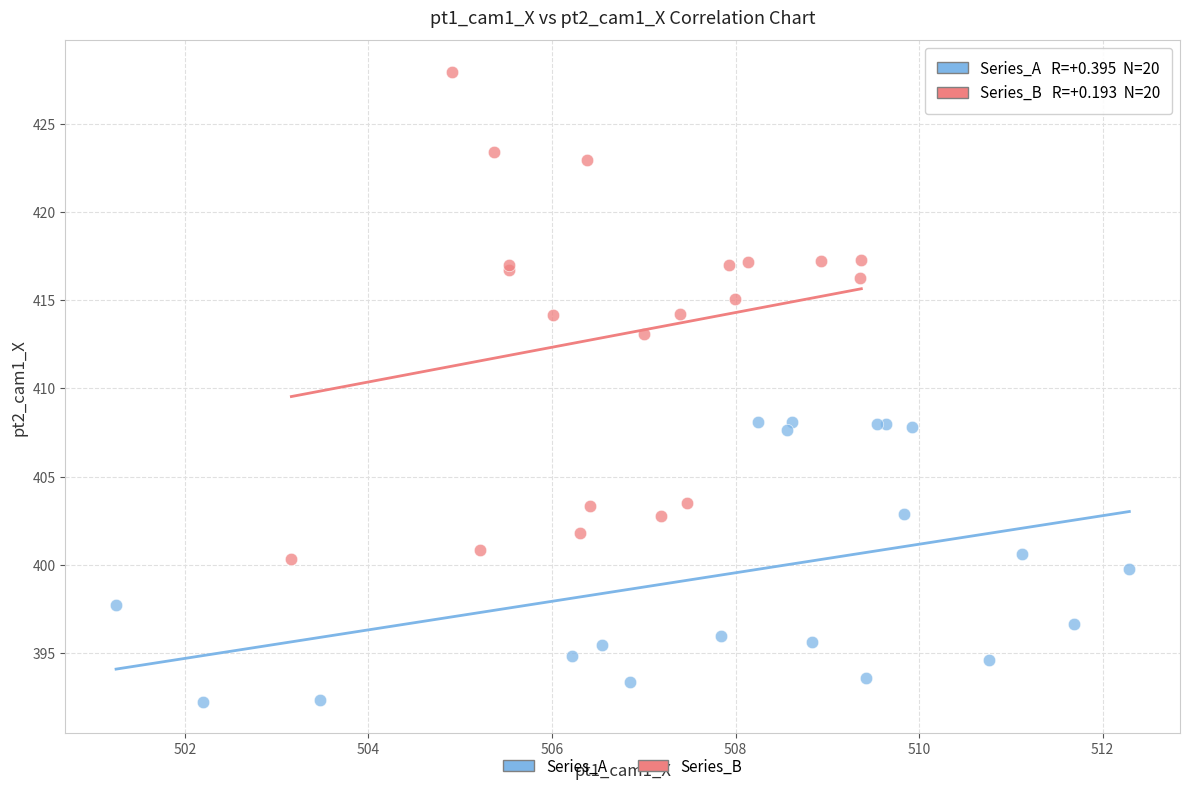

Which series has the widest spread of Y values?

Series_B